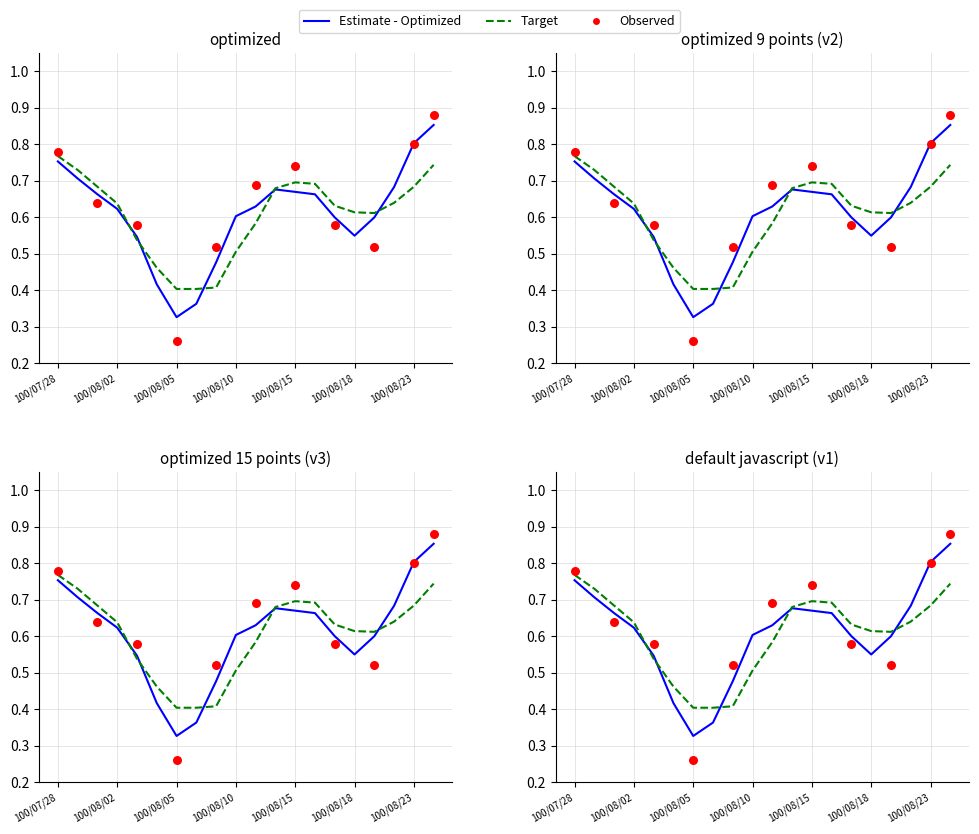

What is the total value across all series at 100/08/03?

1.8